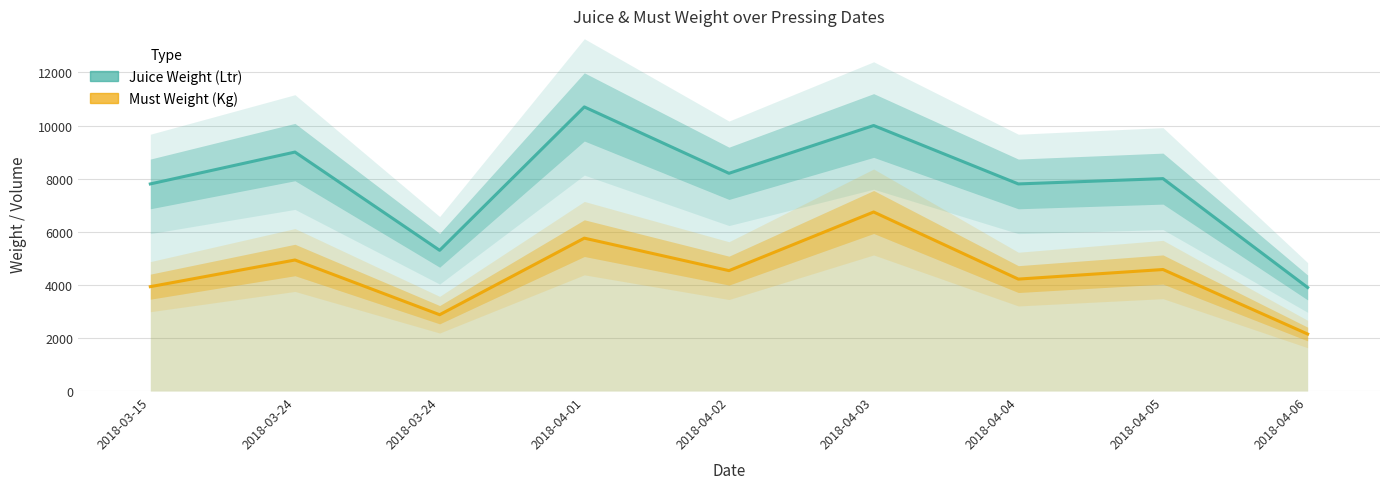

True or false: Juice Weight (Ltr) and Must Weight (Kg) intersect in this chart.

False